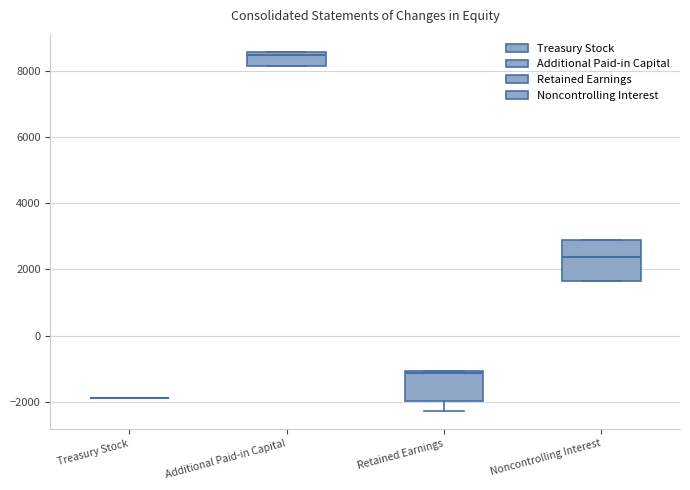

Where does the median line of the box for Retained Earnings sit on the y-axis? The values are not printed on the chart, so give them approximately, as read against the axis.

-1200